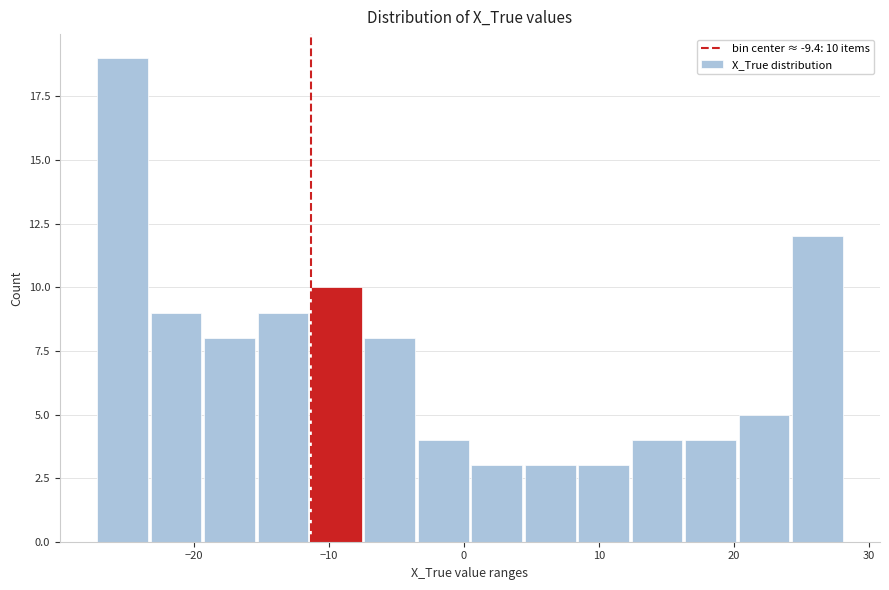

Read against the x-axis, roughly where is the centre of the tallest bar?

-25